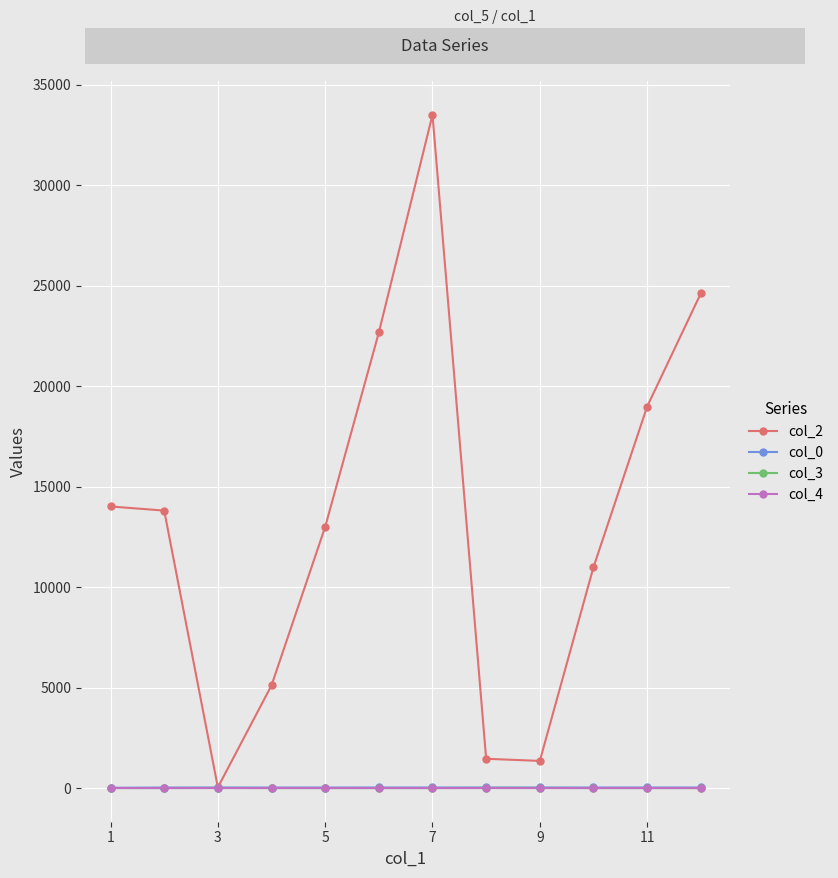

How many lines are shown in the chart?

4